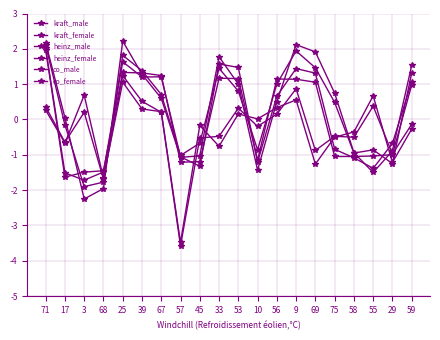

What is the minimum value shown in the chart?

-3.6